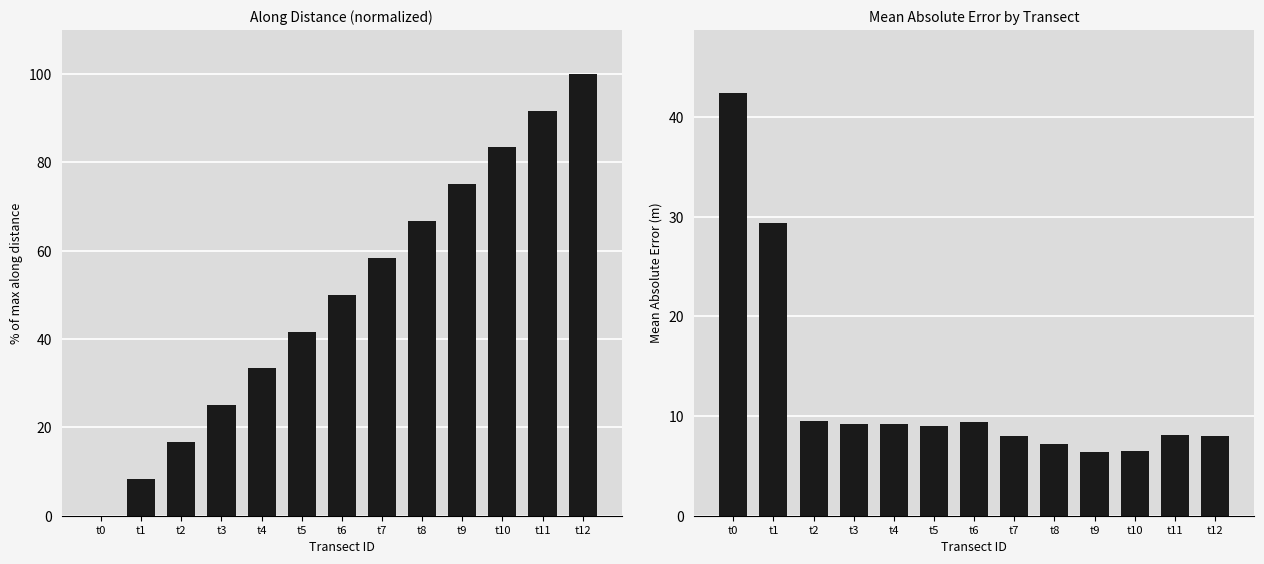

What is the total value across all series at t0?

42.4